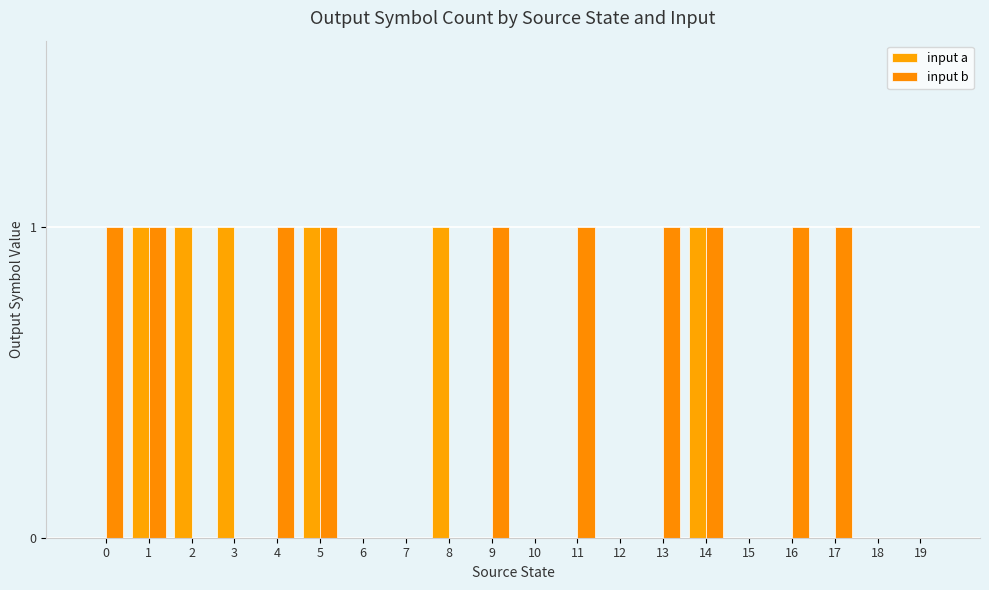

What are all the series names shown in the legend?

input a, input b